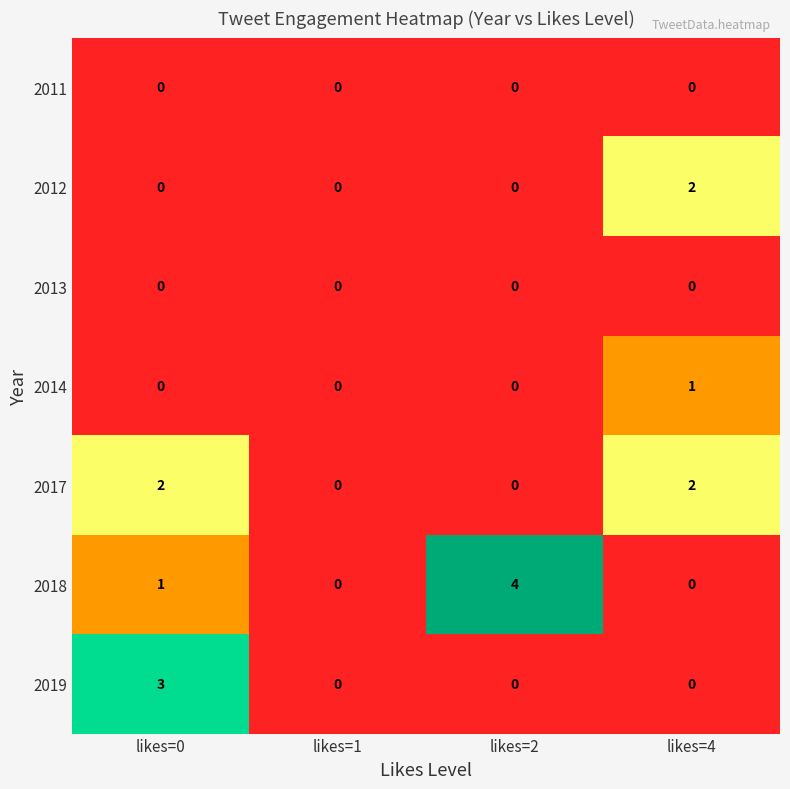

What is the difference between the highest and lowest values at likes=0?

3